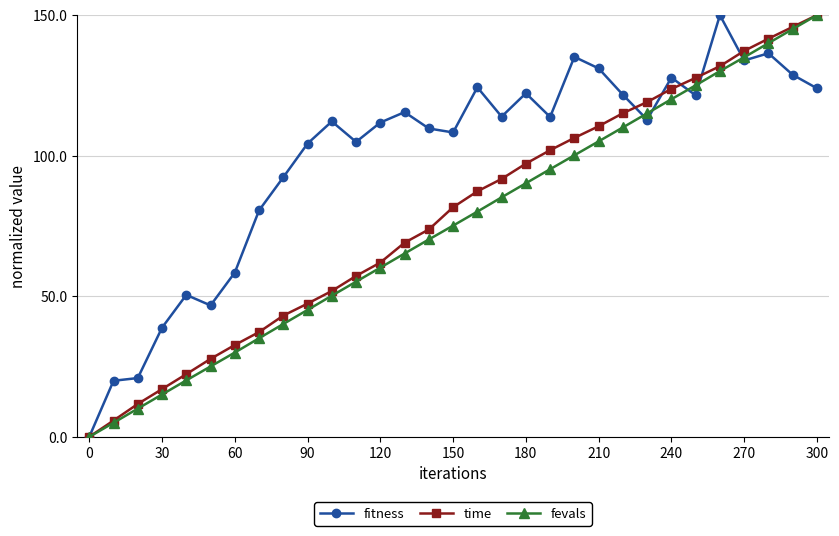

Which series has the largest total across all categories?

fitness